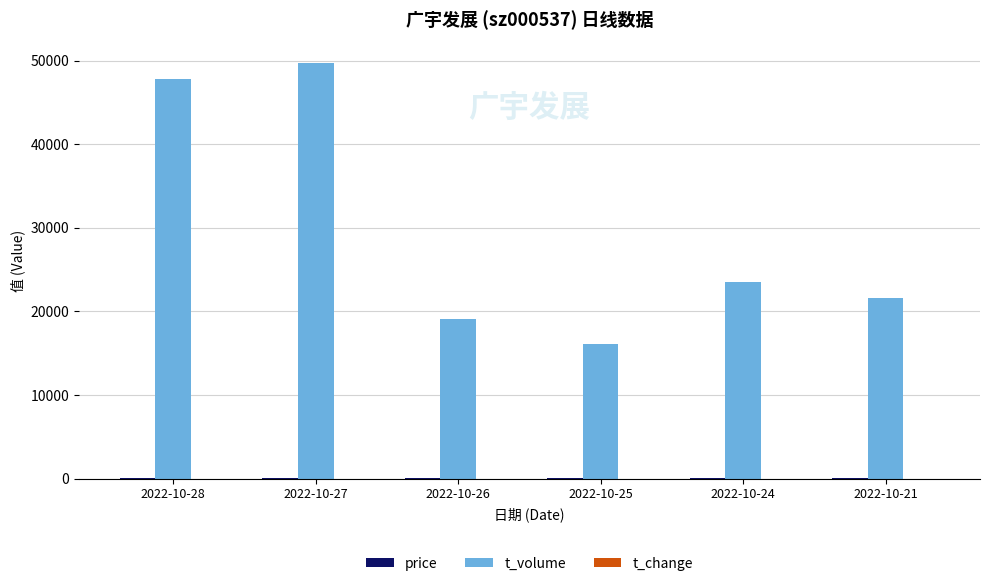

Which series has the largest total across all categories?

t_volume